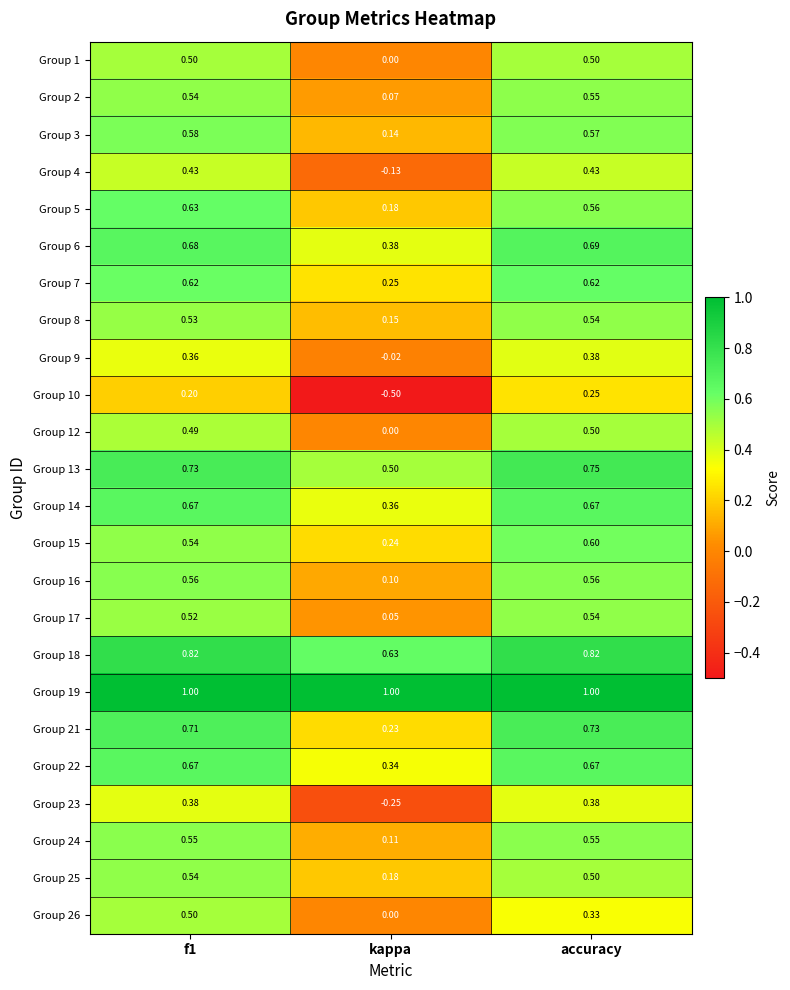

How many categories are shown in the chart?

3